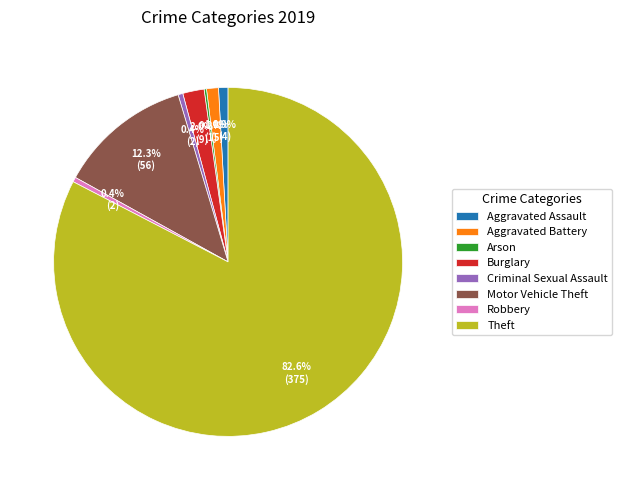

Which slice represents more than half of the pie?

Theft